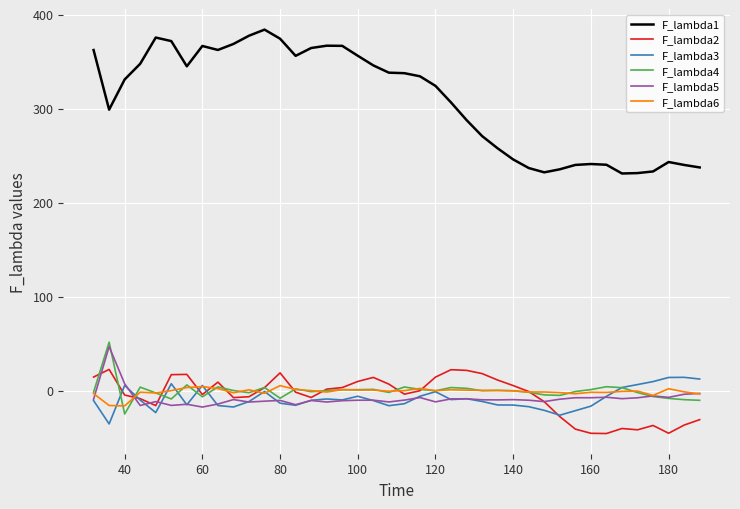

What is the difference between the second highest and minimum values in the F_lambda3 series?

49.4